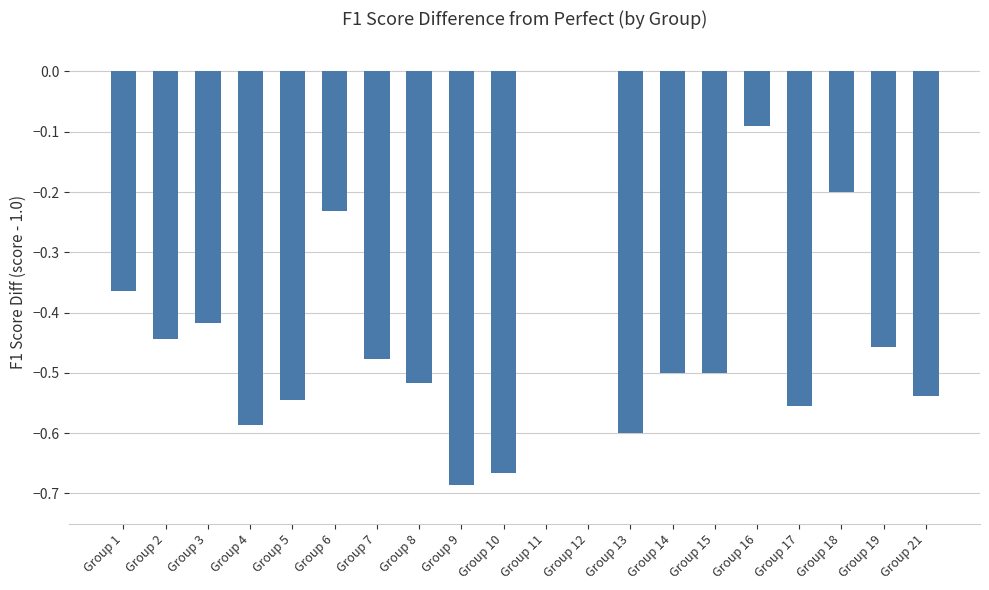

What is the sum of the values at Group 7 and Group 5?

-1.0